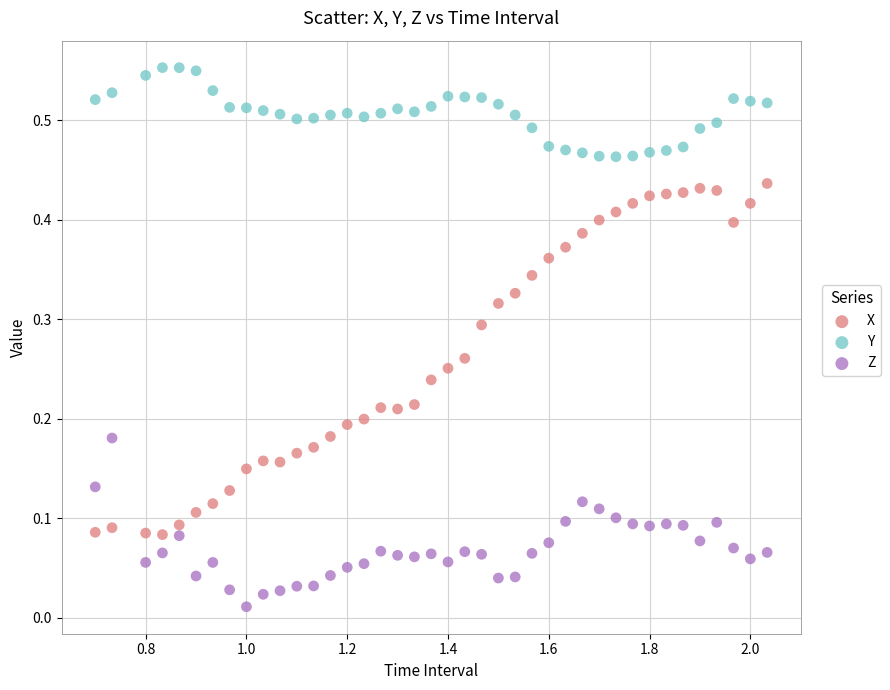

What are all the series names shown in the legend?

X, Y, Z